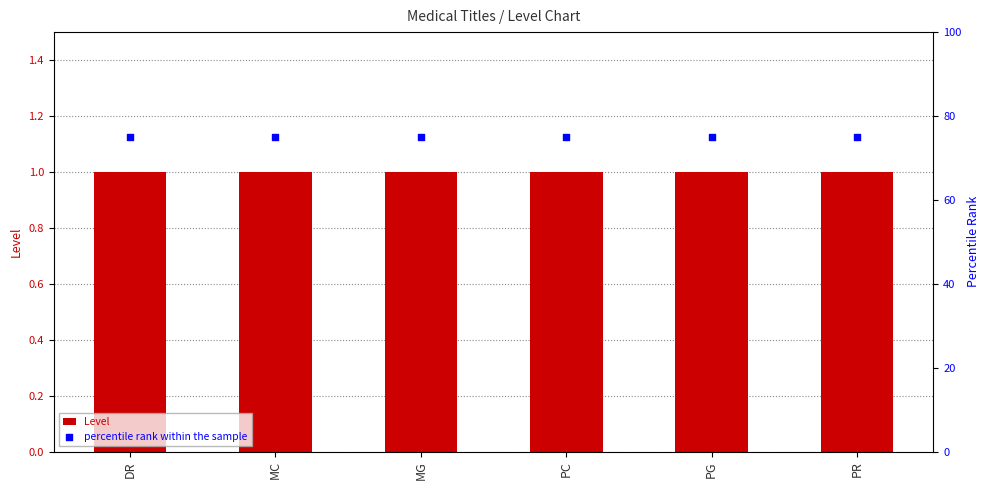

What are all the series names shown in the legend?

Level, percentile rank within the sample